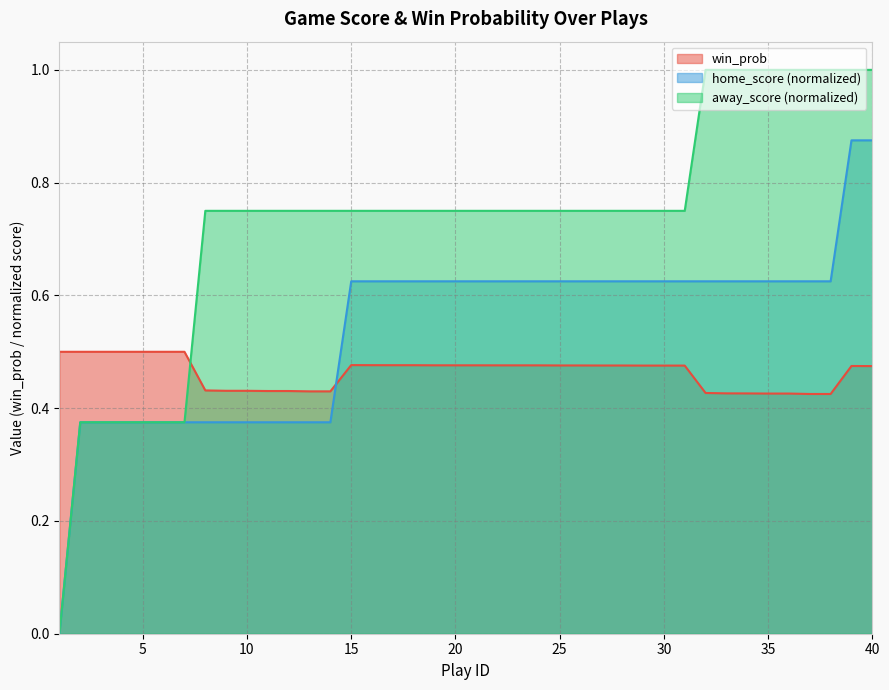

How many lines are shown in the chart?

3